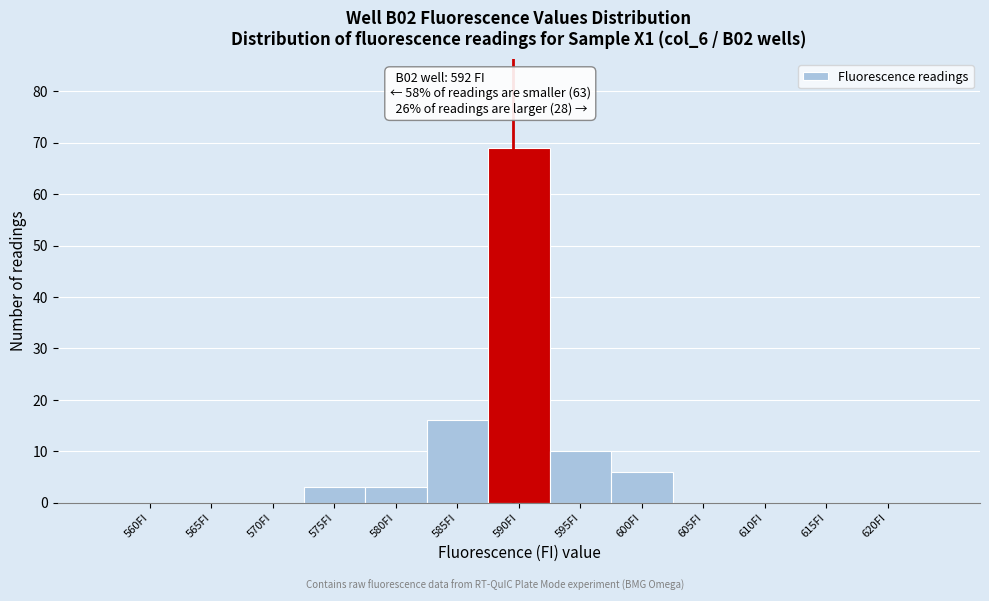

Reading left to right, transcribe all the data shown in this chart.

560FI=0	565FI=0	570FI=0	575FI=3	580FI=3	585FI=16	590FI=69	595FI=10	600FI=6	605FI=0	610FI=0	615FI=0	620FI=0